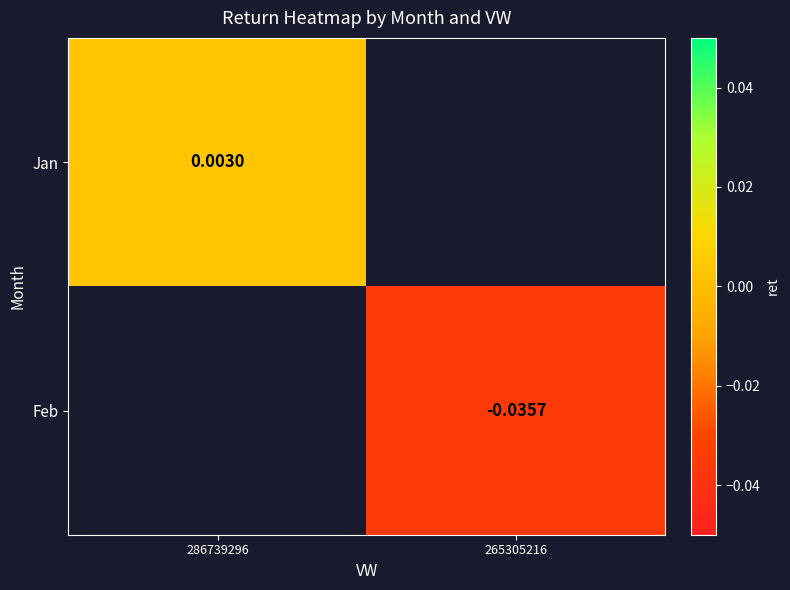

Is the value of Feb at 265305216 greater than the value of Jan at 286739296?

No